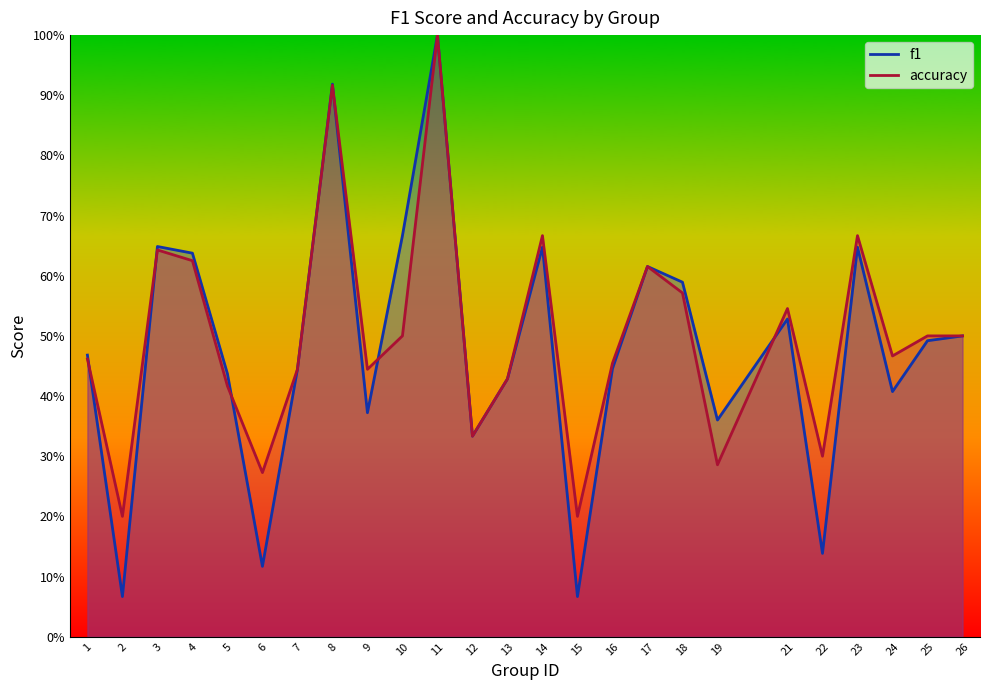

At which category does f1 reach its first local peak?

3